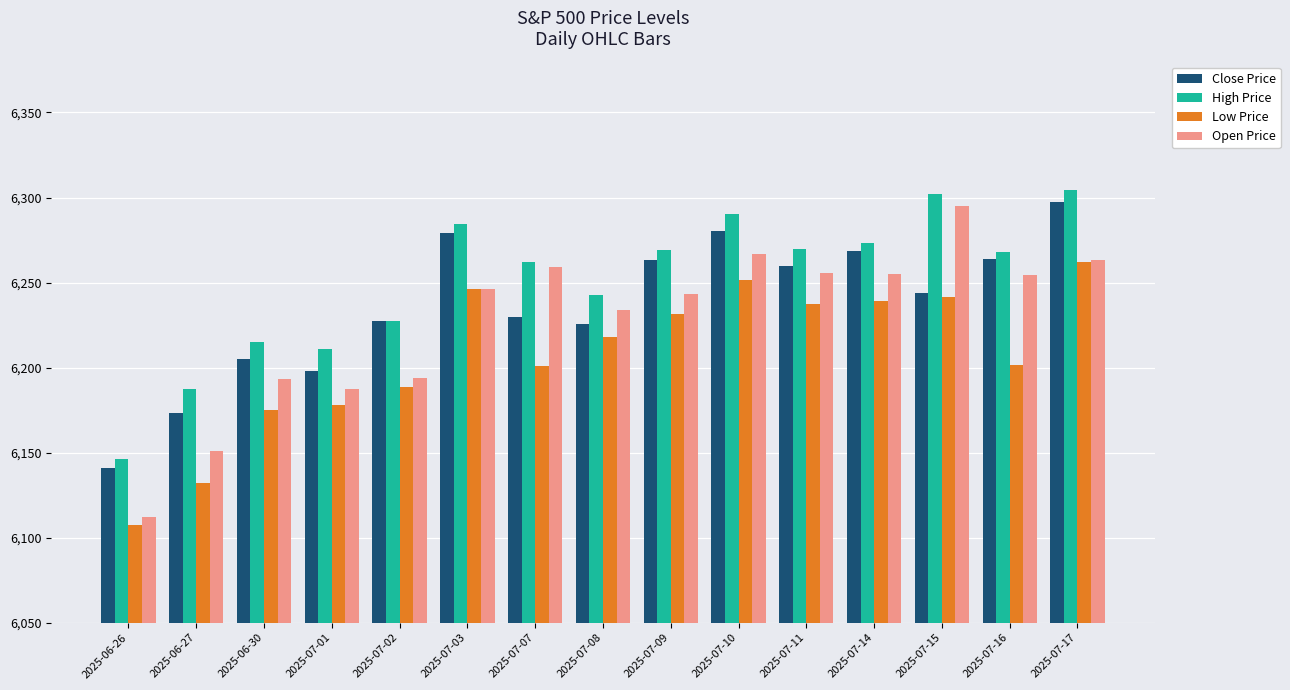

Which label corresponds to the largest value in the chart?

2025-07-17